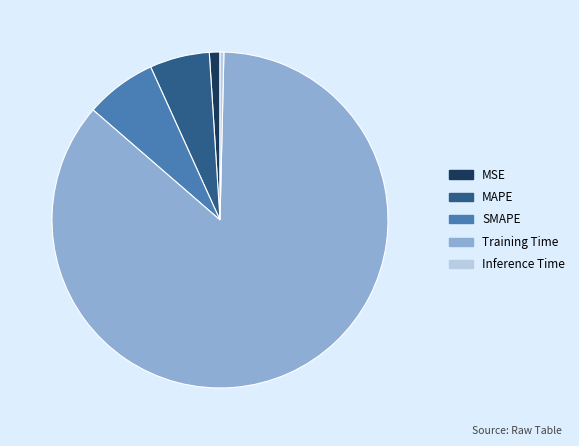

Rank the categories by value from highest to lowest.

Training Time, SMAPE, MAPE, MSE, Inference Time